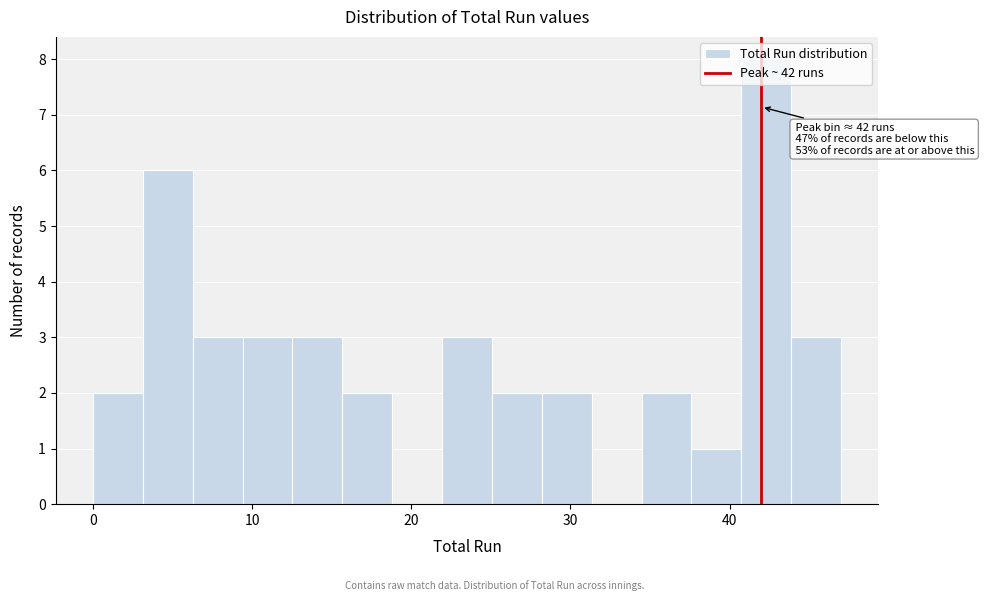

Read against the x-axis, roughly where is the centre of the tallest bar?

42